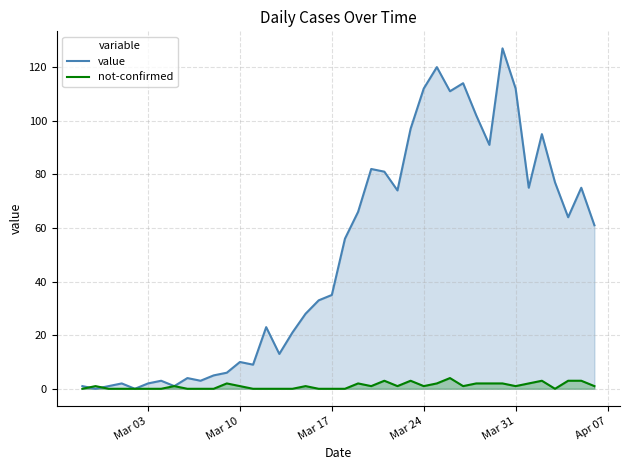

Rank the series by their maximum value, from highest to lowest.

value, not-confirmed